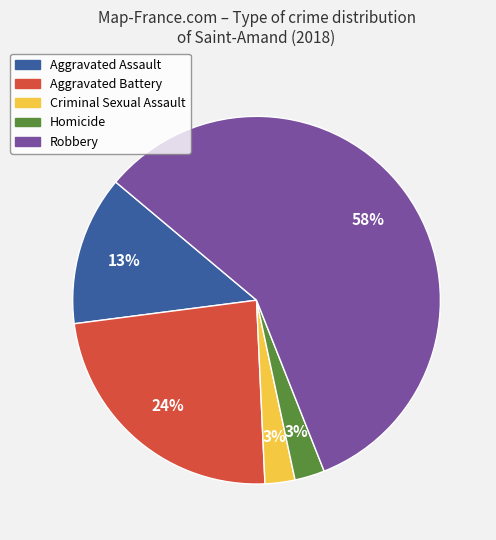

Which has a higher value, Aggravated Assault or Robbery?

Robbery